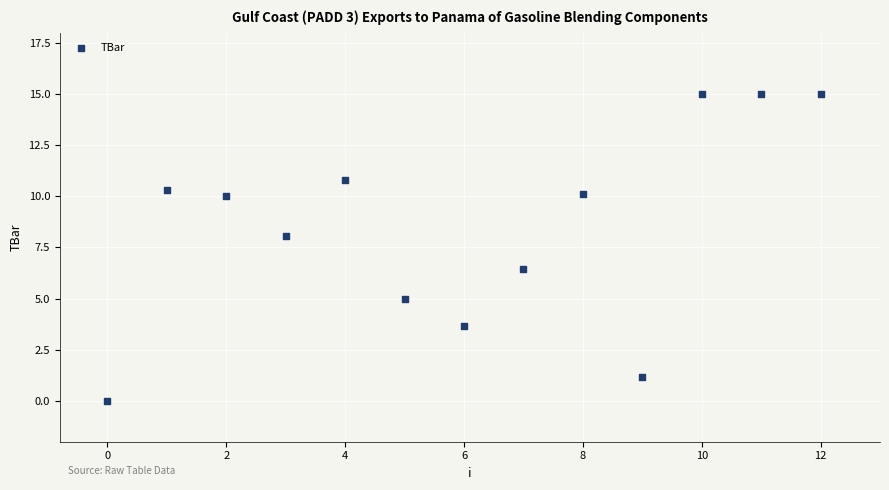

What is the range of Y values (max minus min)?

15.0